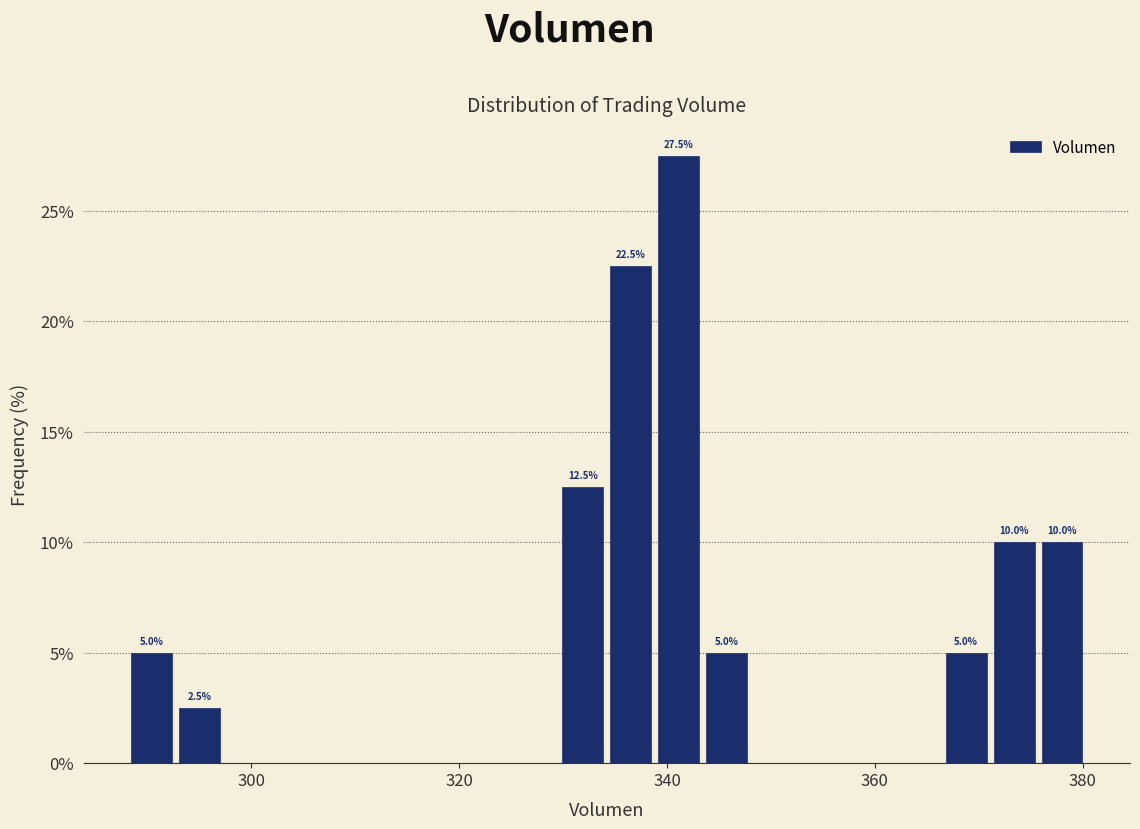

Read against the x-axis, roughly where is the centre of the tallest bar?

342